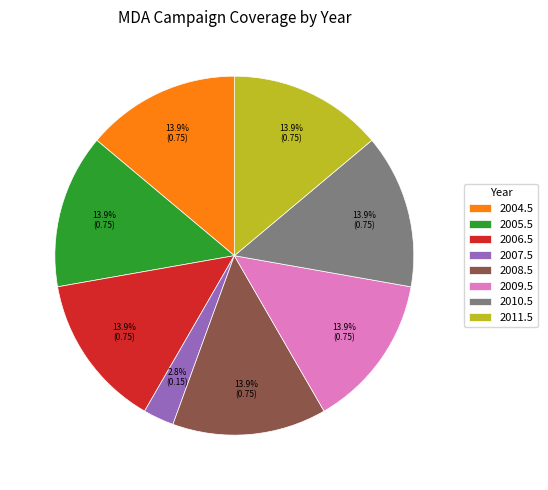

Is the sum of 2009.5 and 2005.5 greater than half?

No